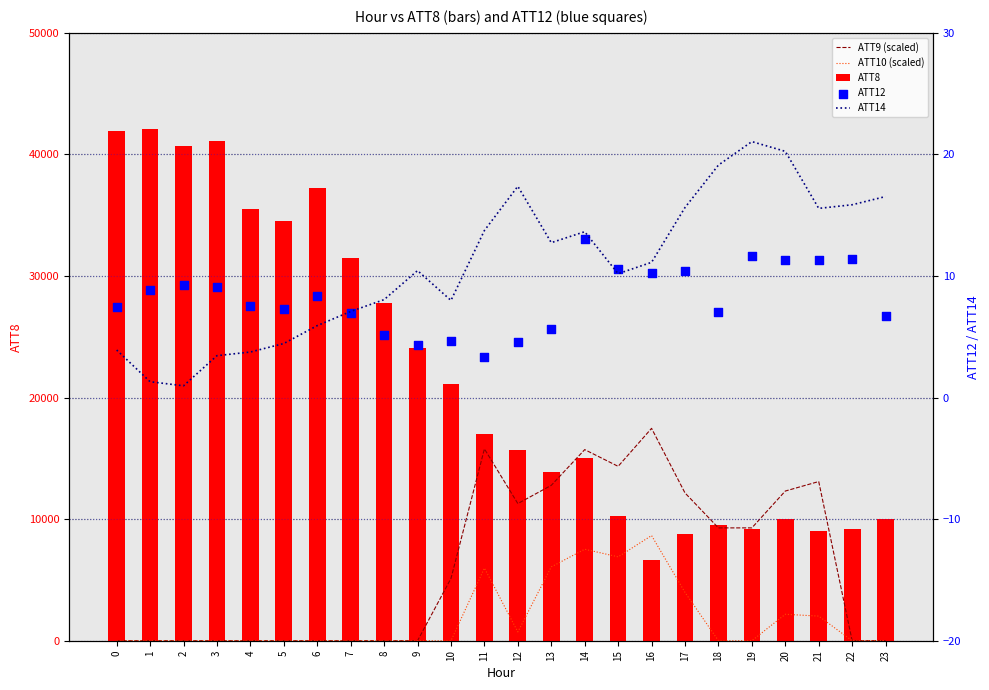

Which series contains the highest Y value?

ATT8